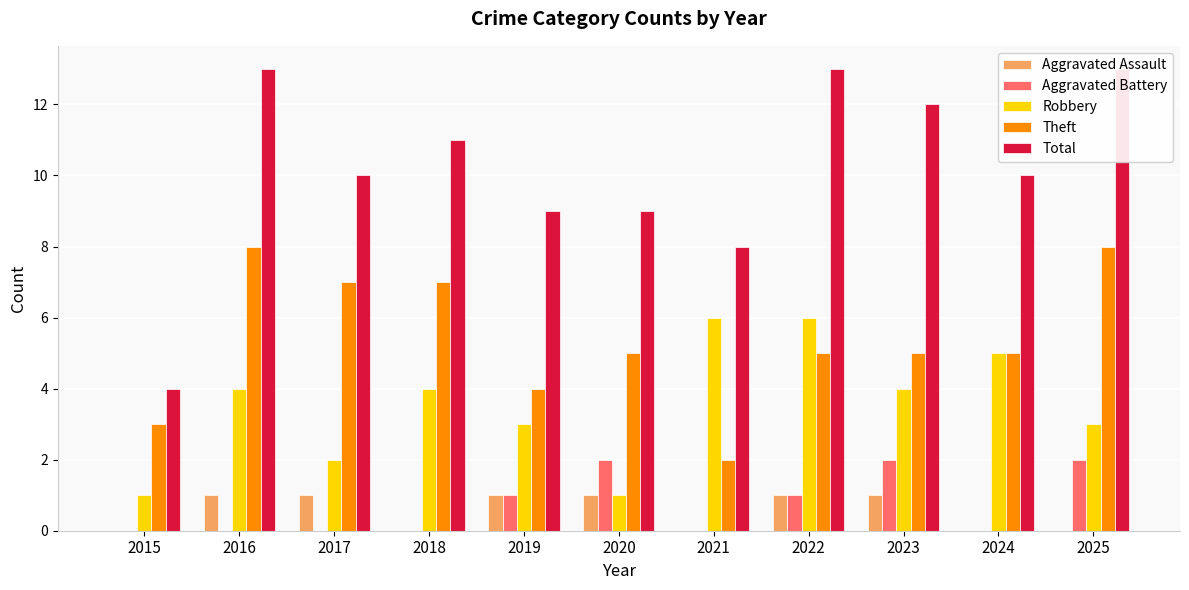

Reading left to right, transcribe all the data shown in this chart.

Aggravated Assault: 0	1	1	0	1	1	0	1	1	0	0
Aggravated Battery: 0	0	0	0	1	2	0	1	2	0	2
Robbery: 1	4	2	4	3	1	6	6	4	5	3
Theft: 3	8	7	7	4	5	2	5	5	5	8
Total: 4	13	10	11	9	9	8	13	12	10	13